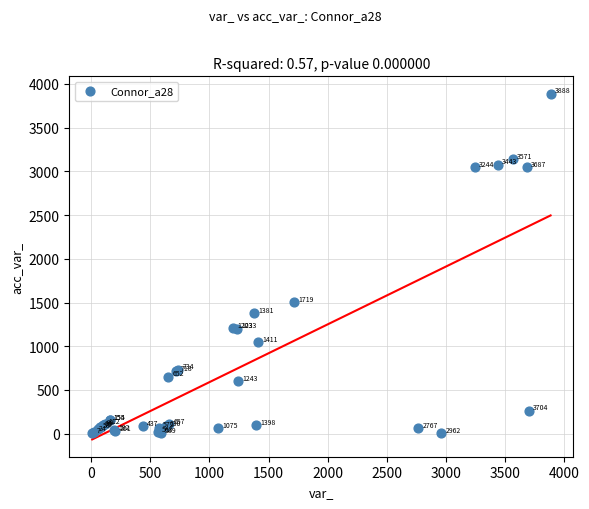

What Y value in the scatter plot is closest to 1945?

1506